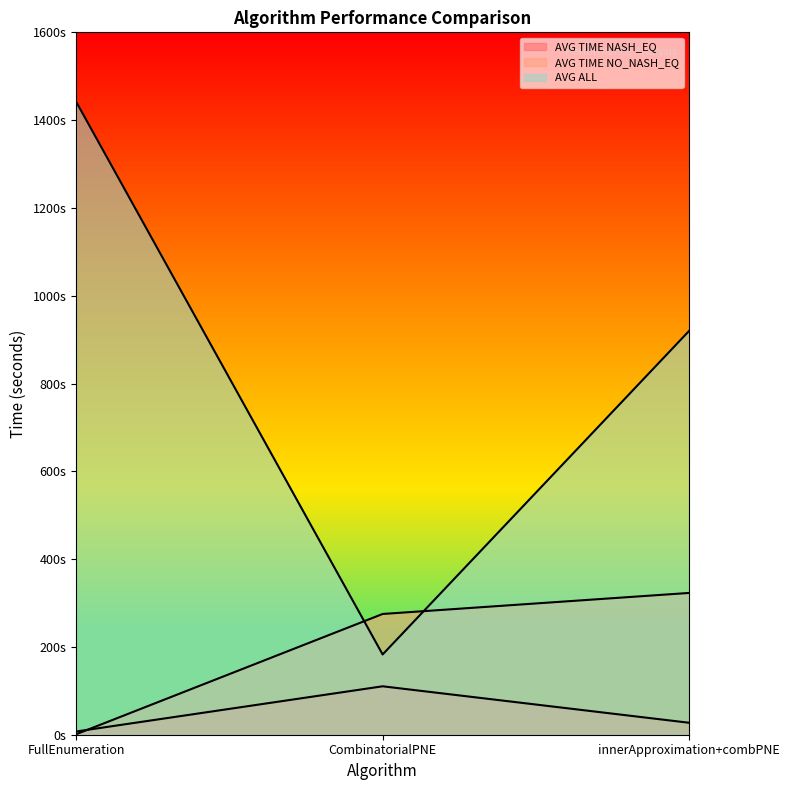

How many lines are shown in the chart?

3